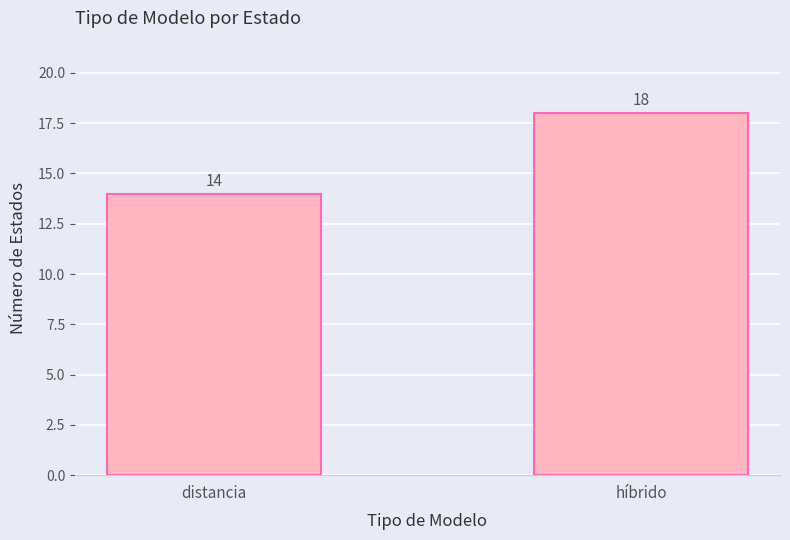

What is the sum of all values?

32